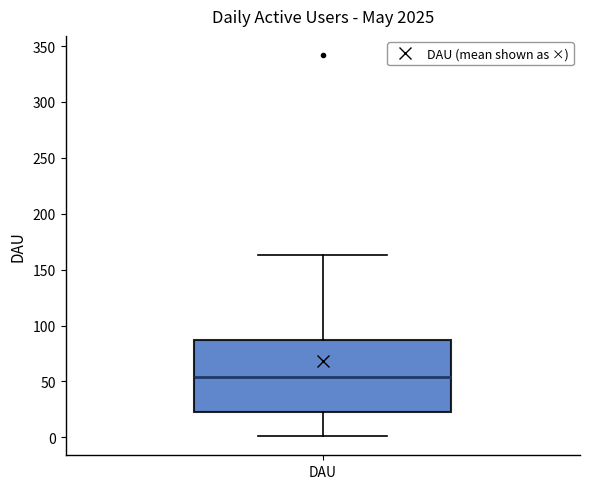

Where is the upper edge of the box for DAU on the y-axis? The values are not printed on the chart, so give them approximately, as read against the axis.

85